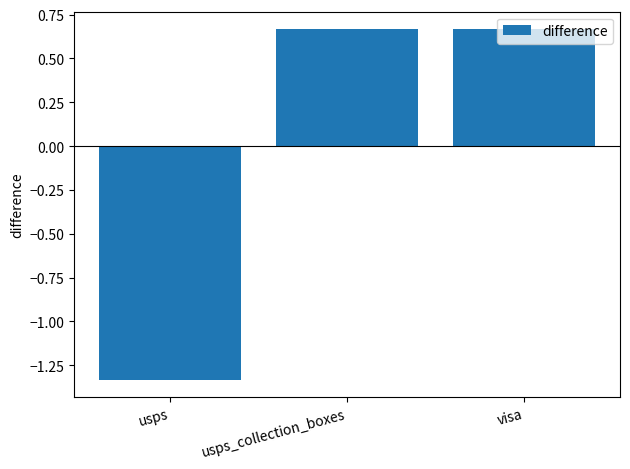

Count the number of categories in the chart.

3